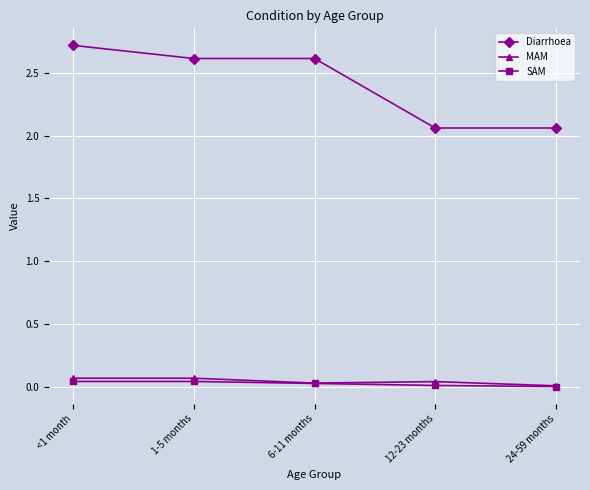

Which series has the largest range (max minus min)?

Diarrhoea